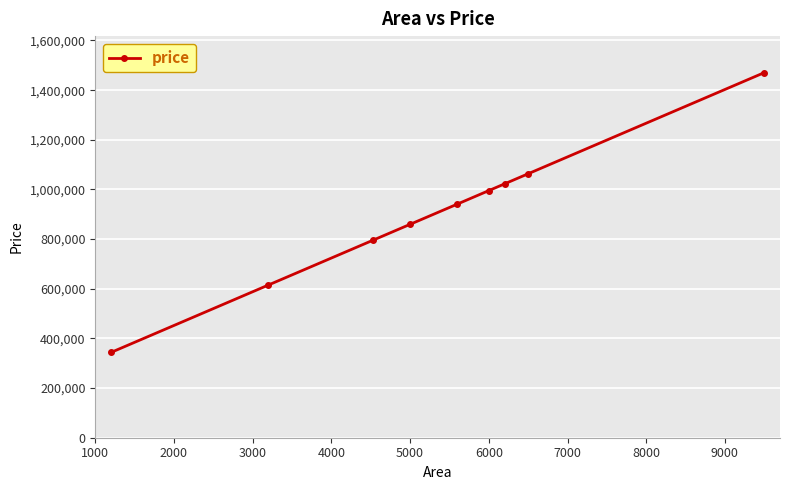

What is the difference between the second highest and minimum values?

719674.7